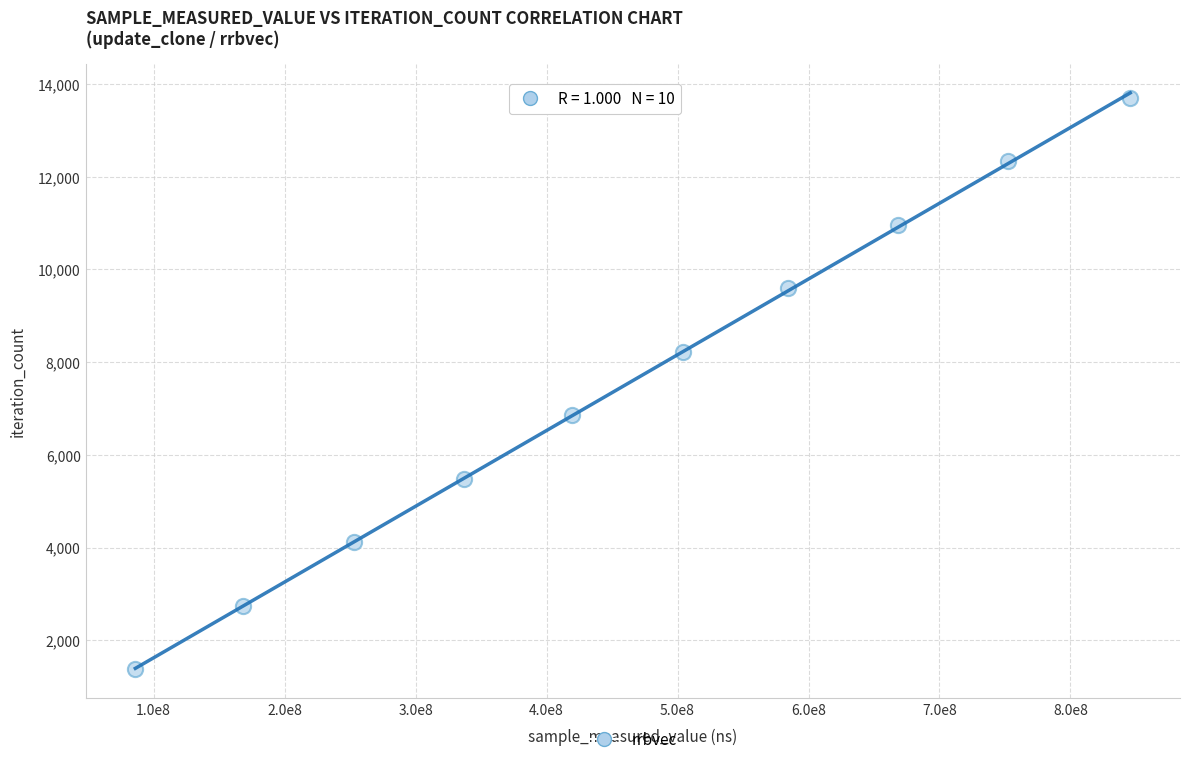

What is the range of Y values (max minus min)?

12330